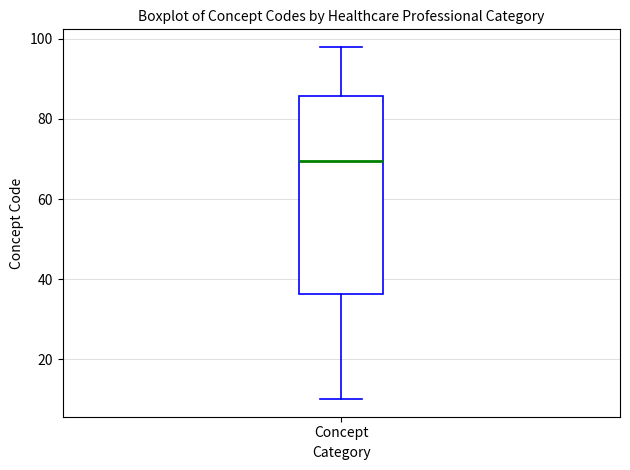

Read this box plot against the y-axis: the position of the median line, the range covered by the box, and the ends of both whiskers. The values are not printed on the chart, so give them approximately, as read against the axis.

median 70, box 36 to 86, whiskers 10 to 98